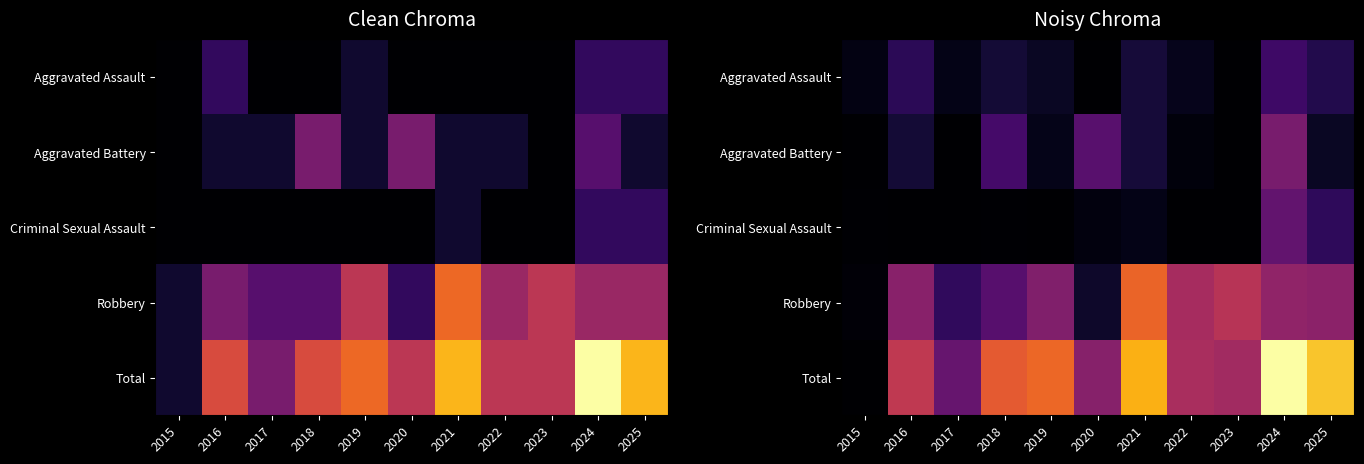

Count the number of categories in the chart.

11